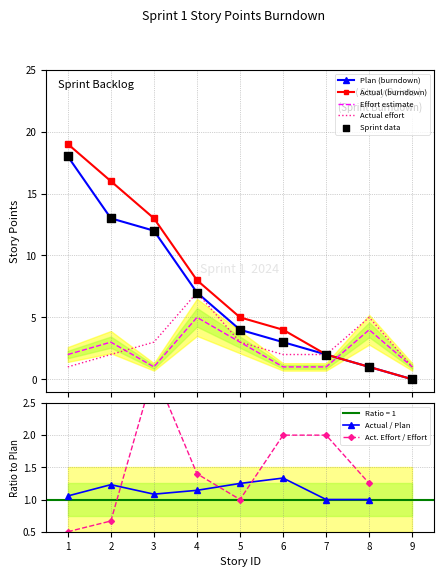

At which category is the sum across all series the highest?

1